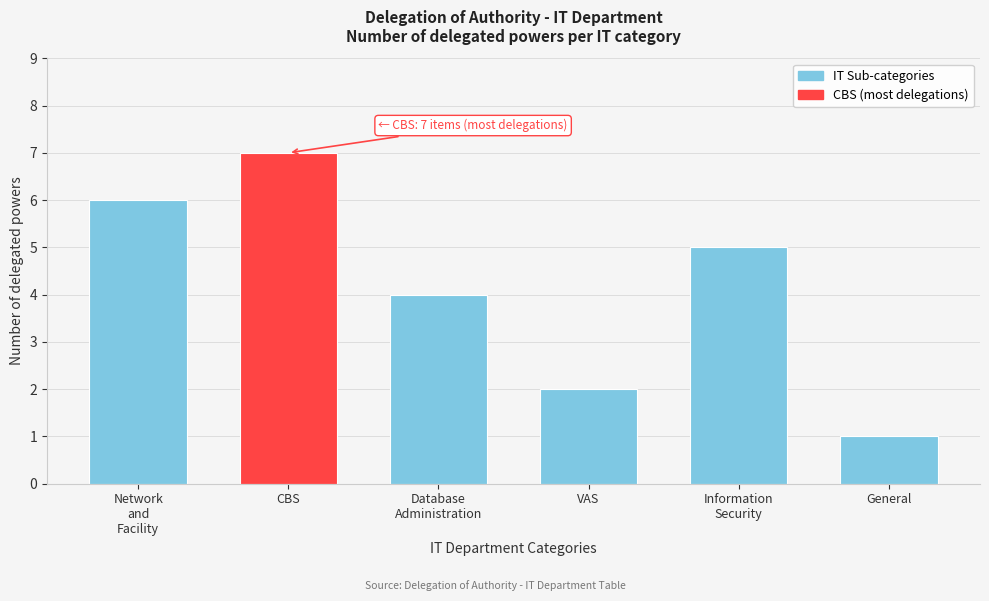

Reading left to right, what are all the values shown in this chart?

6	7	4	2	5	1